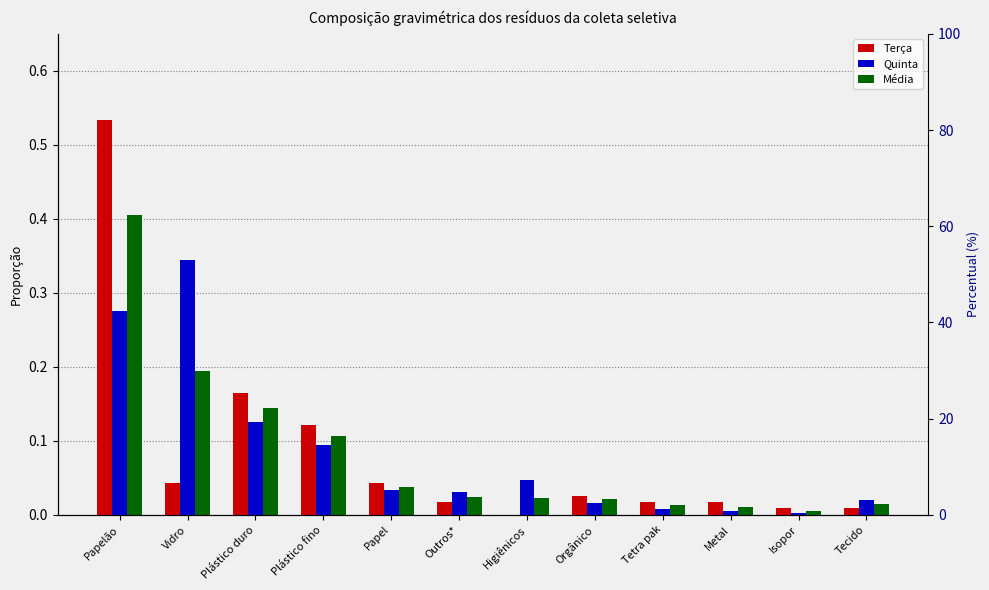

List the labels in order of Média value, smallest first.

Isopor, Metal, Tetra pak, Tecido, Orgânico, Higiênicos, Outros*, Papel, Plástico fino, Plástico duro, Vidro, Papelão